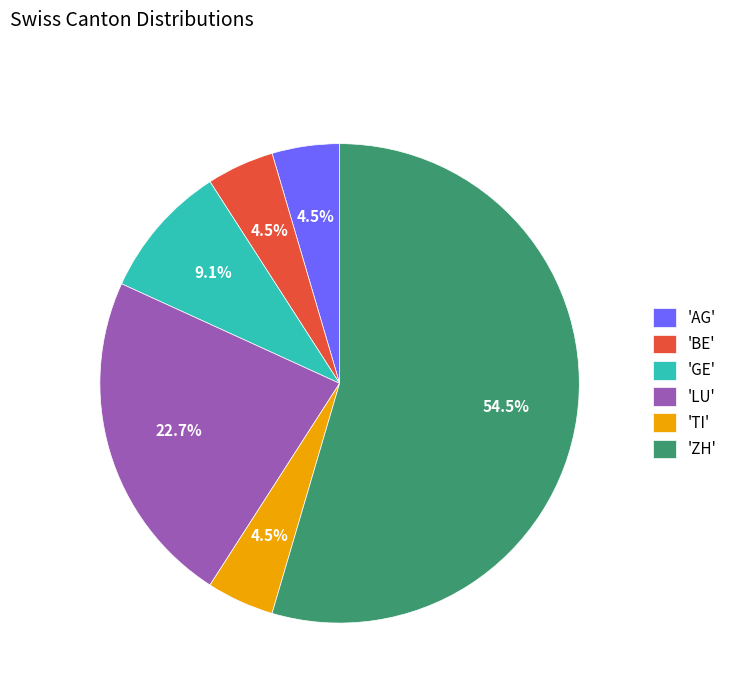

Which category has the biggest portion of the pie?

'ZH'